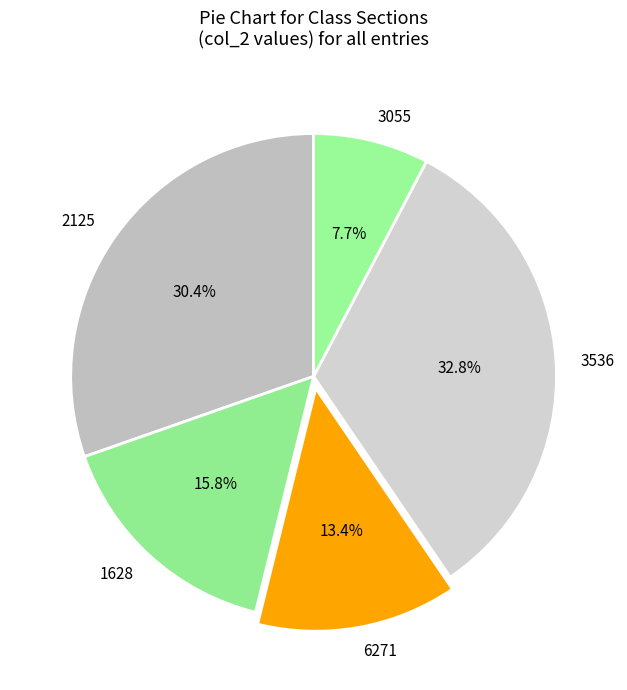

Between 3536 and 2125, which is larger?

3536